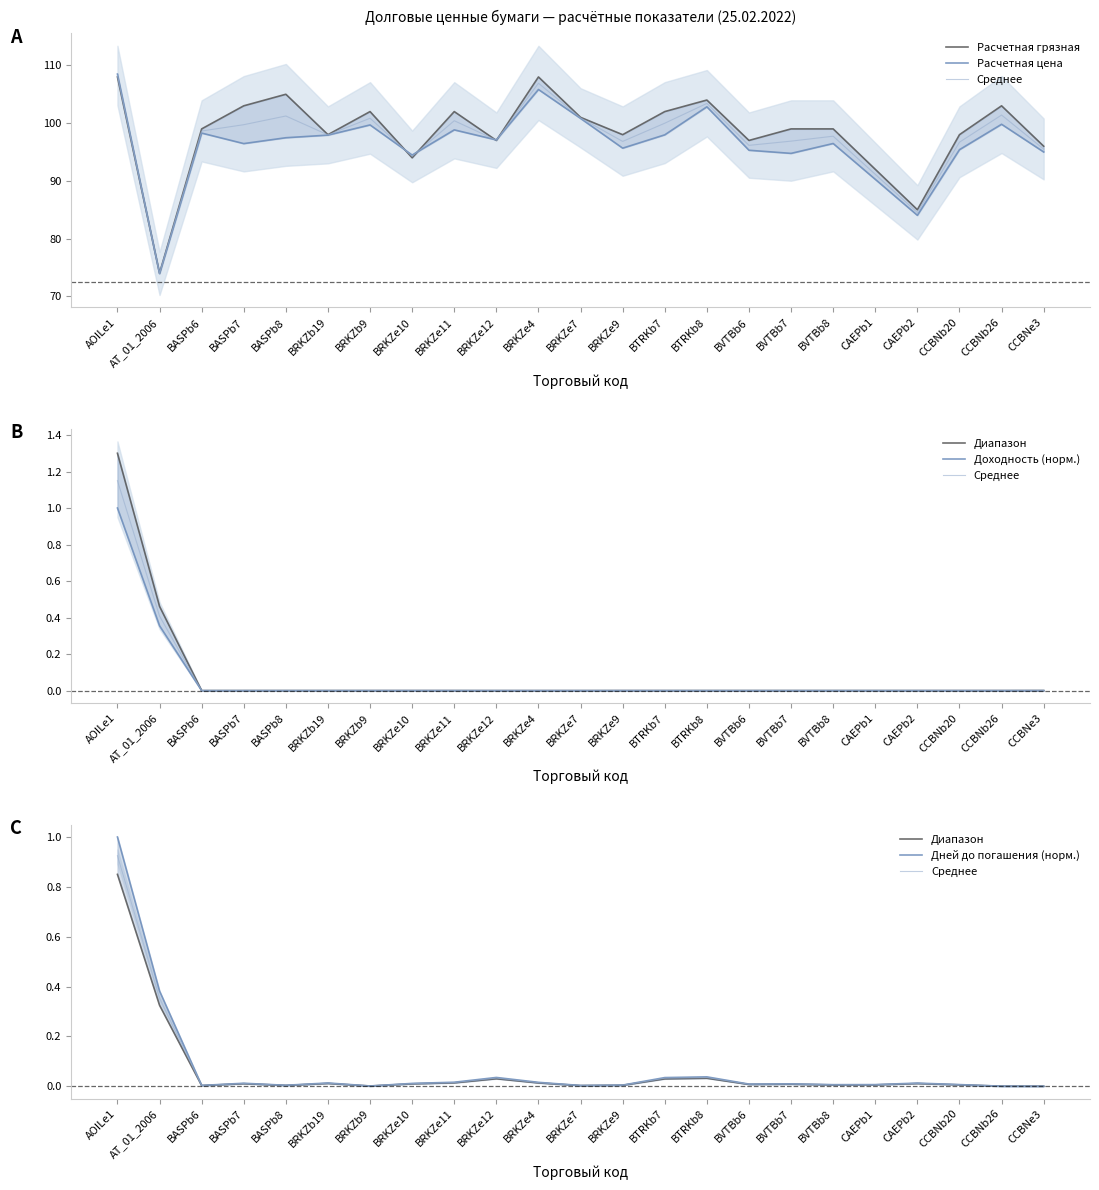

What is the sum of the Расчетная цена values at CCBNe3 and CAEPb1?

185.3